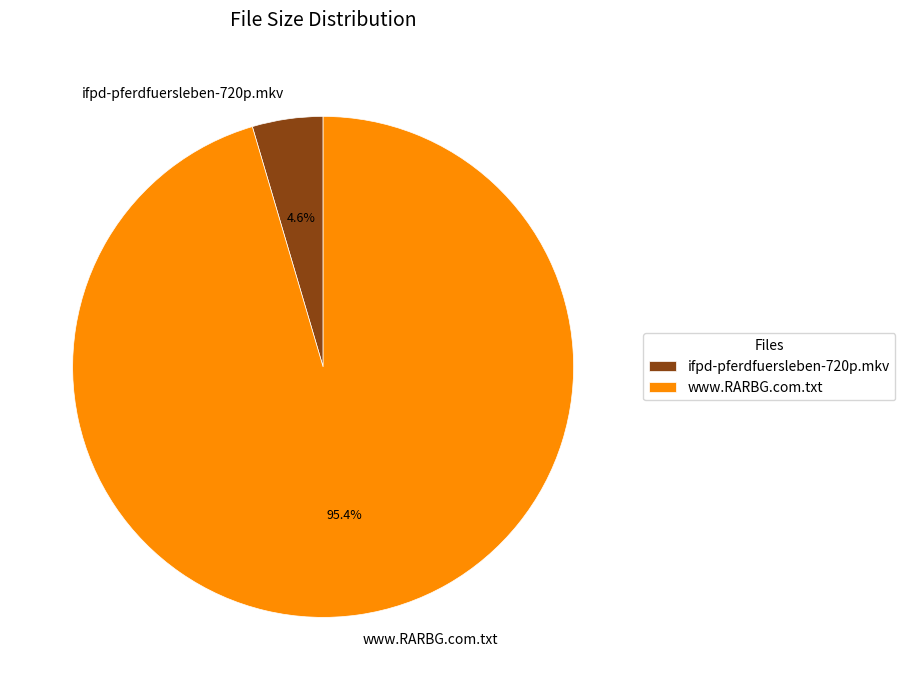

How many slices are in this pie chart?

2